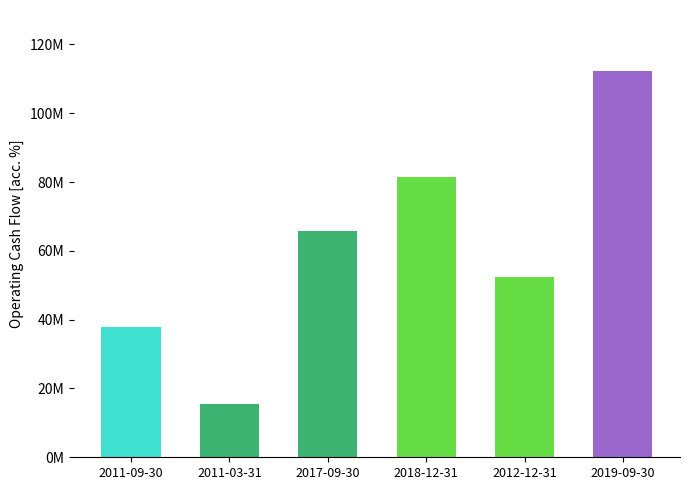

How many values are below 65816000?

3